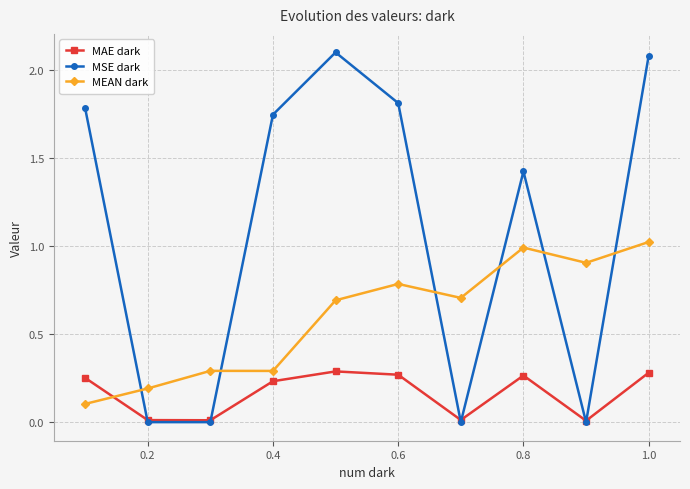

In MAE dark, how many points are lower than both neighbors (excluding endpoints)?

3